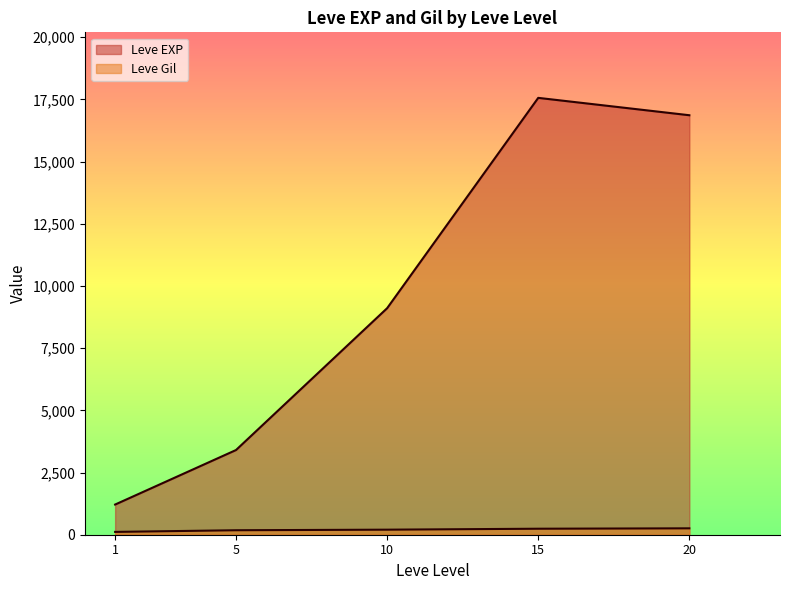

Count the number of categories in the chart.

5